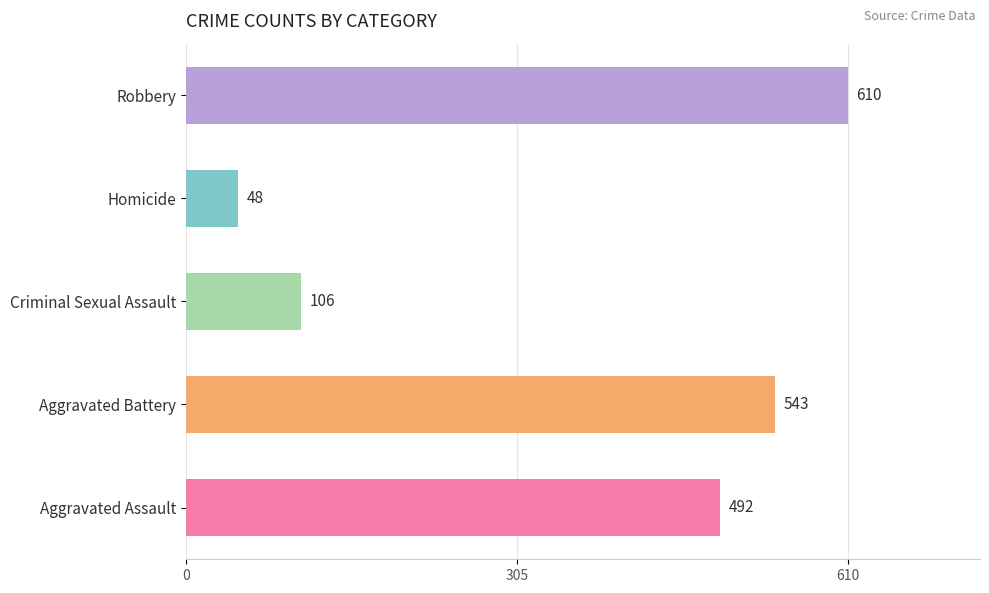

True or false: the data shows 610 at Robbery.

True